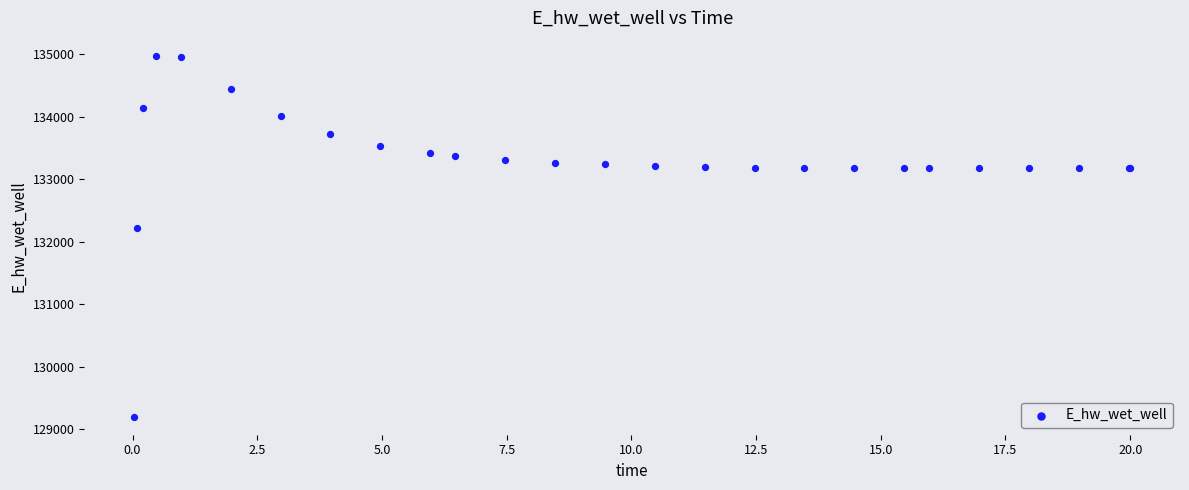

What Y value in the scatter plot is closest to 132083?

132210.1